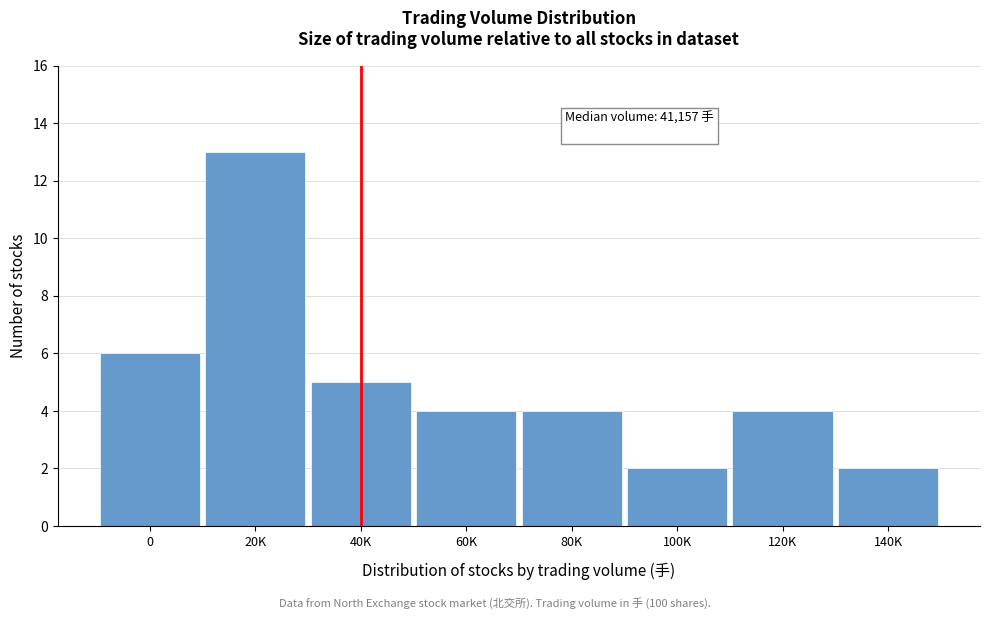

Reading right to left, extract all data points from this chart.

2	4	2	4	4	5	13	6